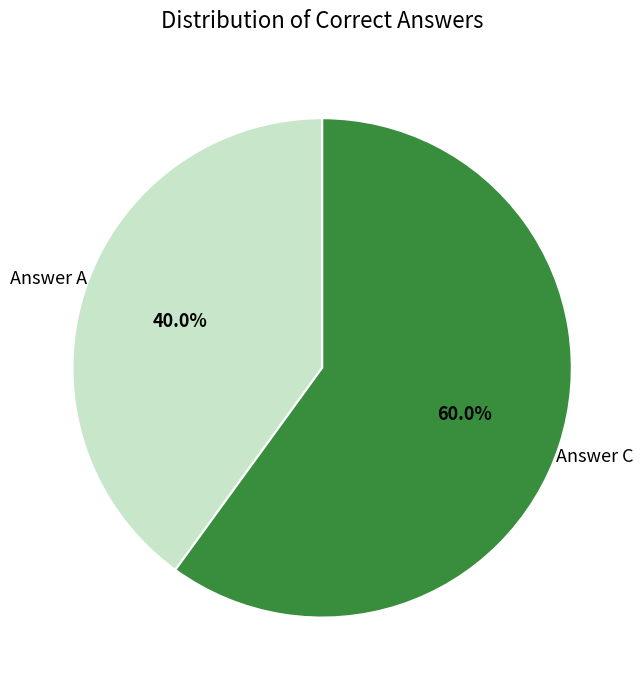

Is there a majority slice in this chart?

Yes